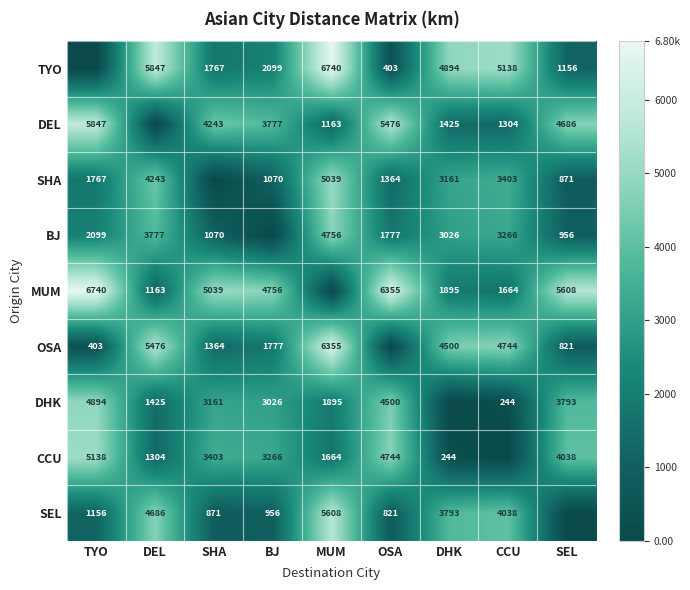

Is the value of CCU at SHA greater than the value of MUM at CCU?

Yes